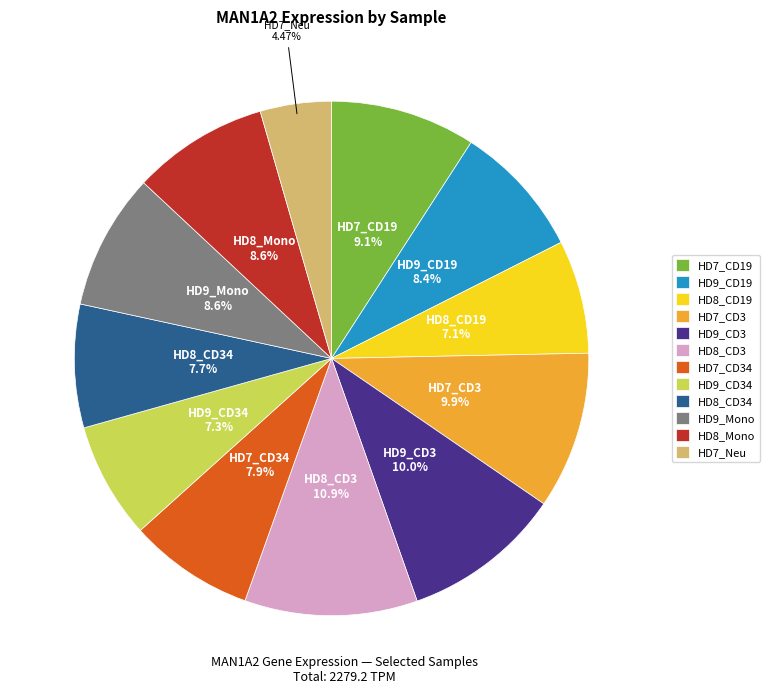

Is there any slice that represents more than half of the pie?

No